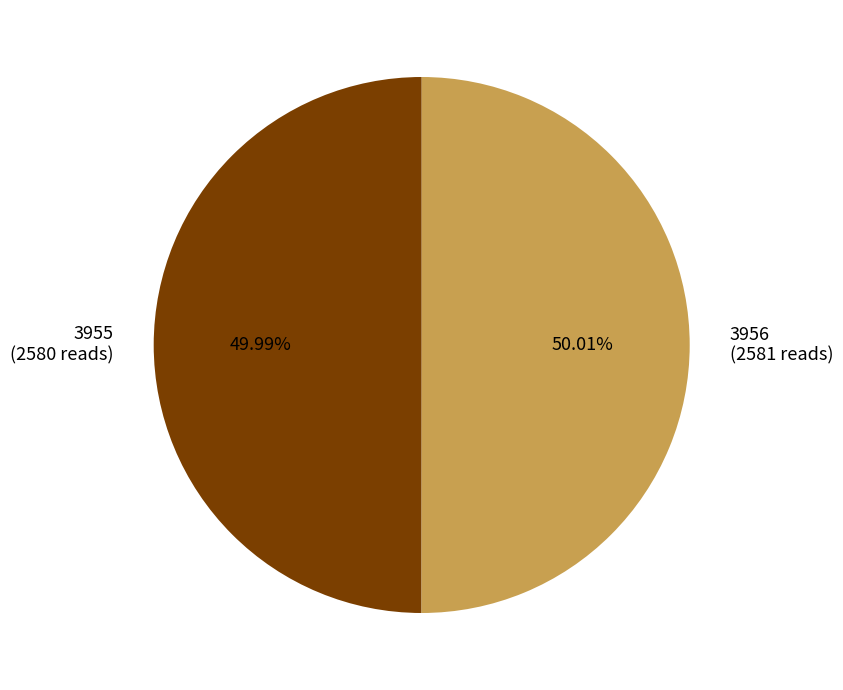

To the nearest percent, what is the average slice percentage?

50%